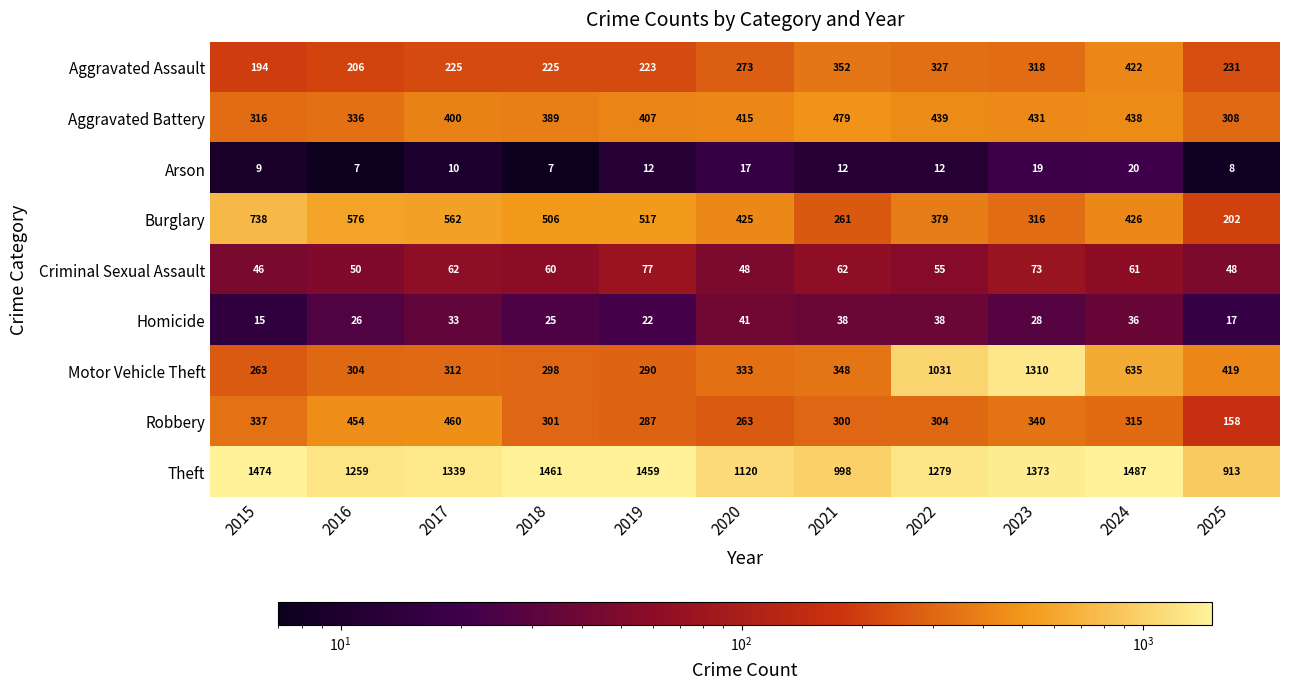

How many values in the Arson series are below 12?

5